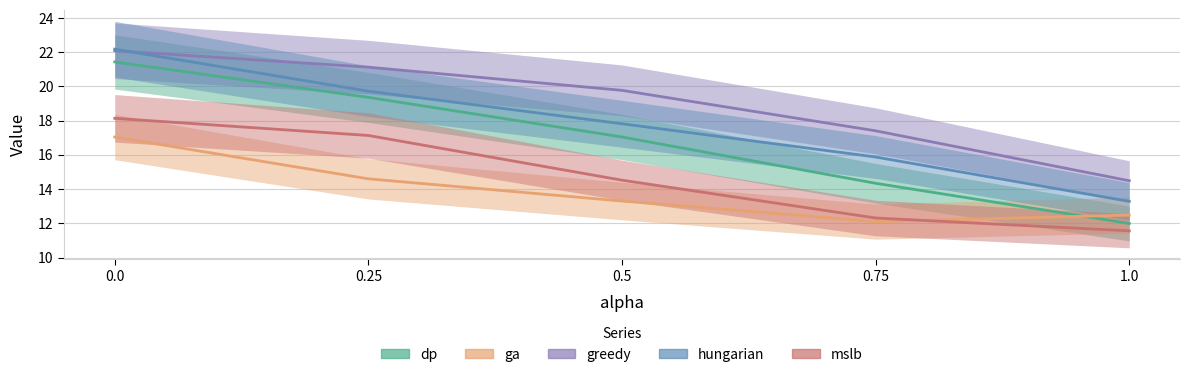

What is the value of the ga point at the 2nd from the left?

14.6